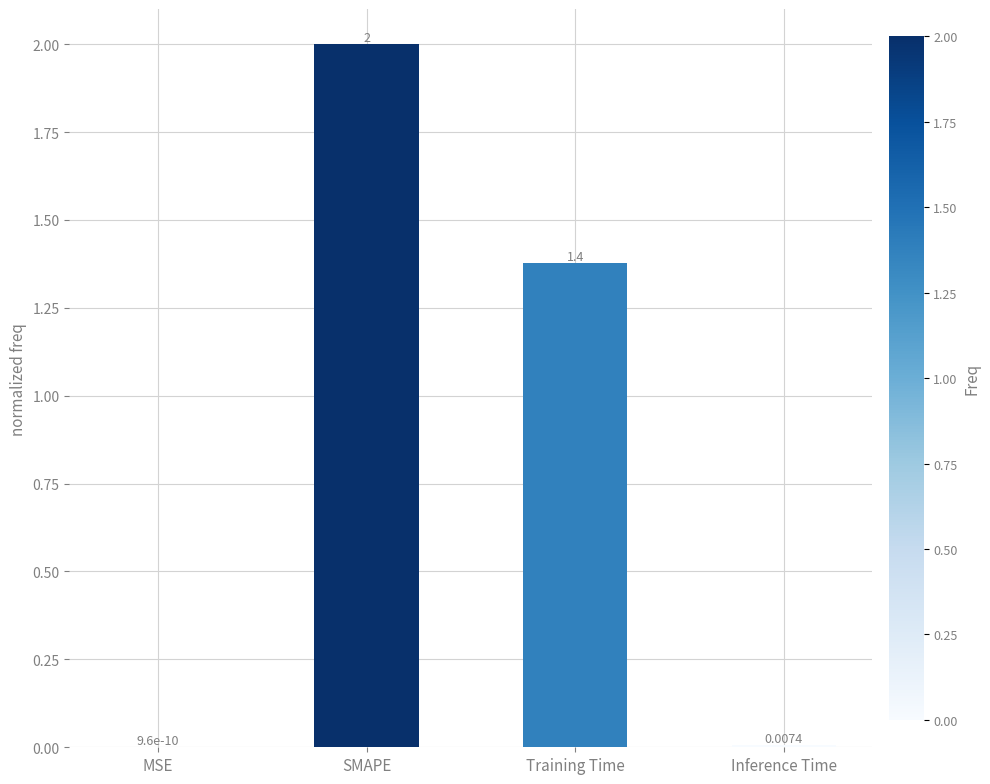

At which label does the data first exceed 1?

SMAPE